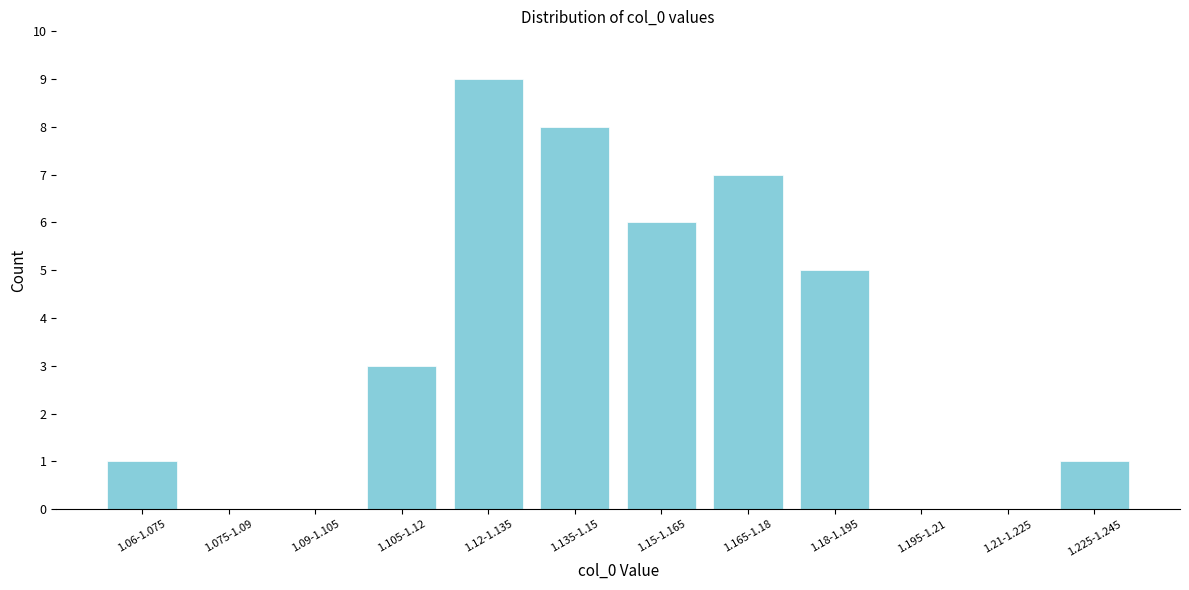

Reading left to right, extract all data points from this chart.

1.06-1.075=1	1.075-1.09=0	1.09-1.105=0	1.105-1.12=3	1.12-1.135=9	1.135-1.15=8	1.15-1.165=6	1.165-1.18=7	1.18-1.195=5	1.195-1.21=0	1.21-1.225=0	1.225-1.245=1